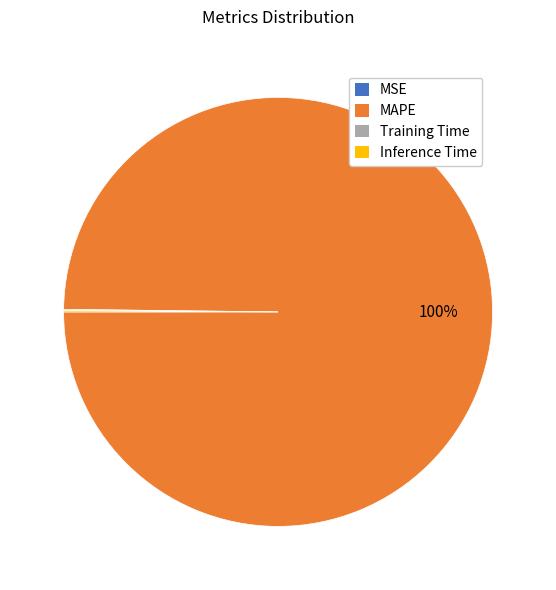

Which category accounts for the majority?

MAPE